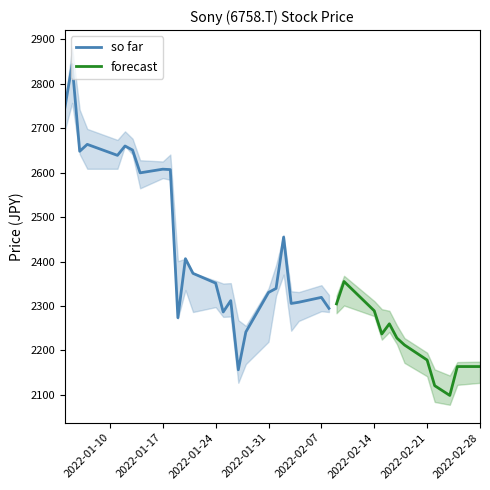

What is the highest value of the so far series?

2843.2